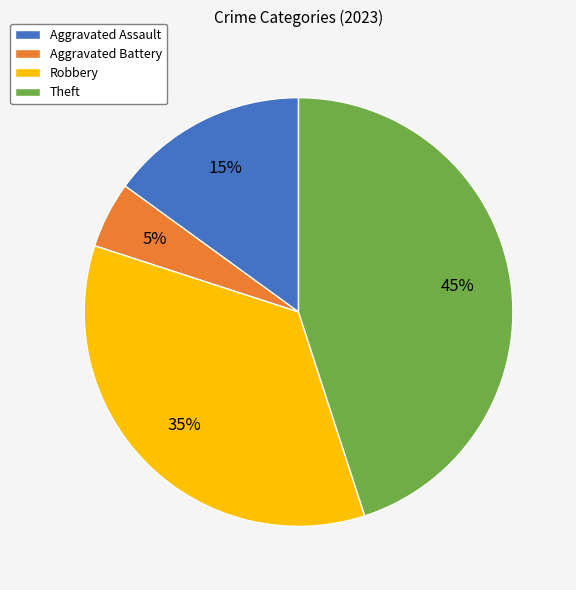

Which category has the biggest portion of the pie?

Theft